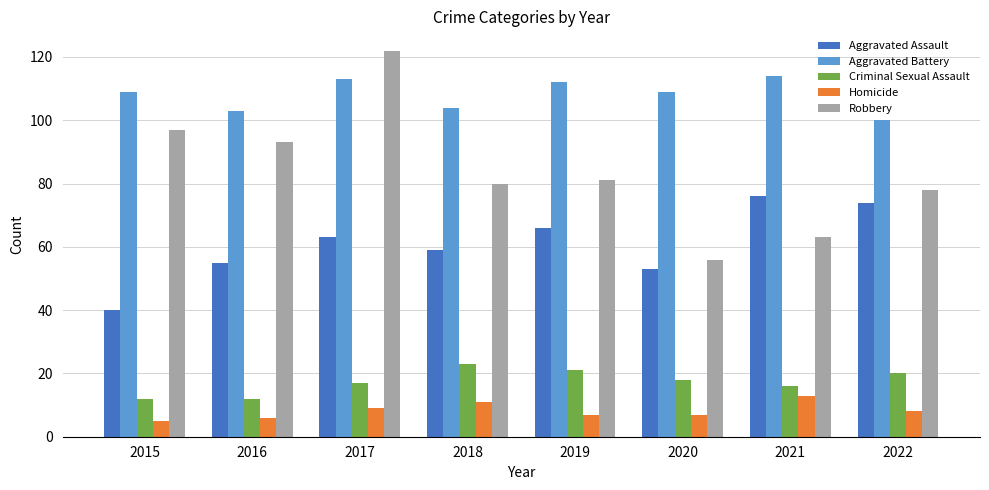

What is the total value across all series at 2019?

287